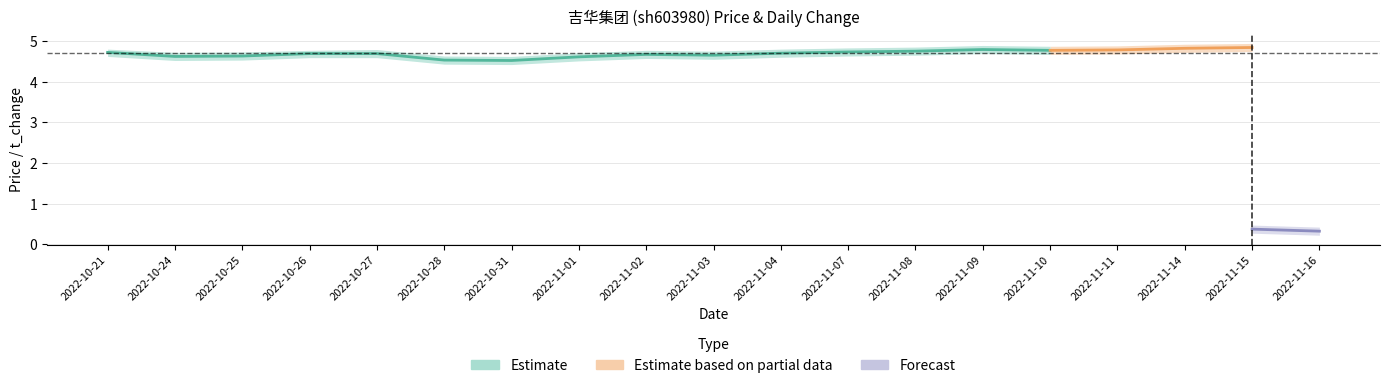

What is the value of the price_upper point at the 12th from the left?

4.8